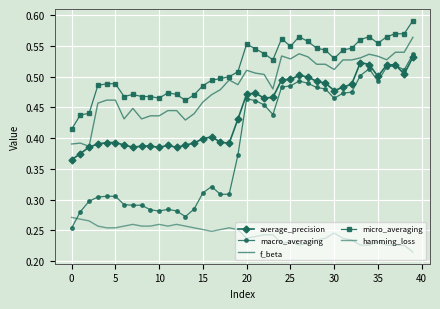

What is the value of the micro_averaging point at the 3rd from the left?

0.4